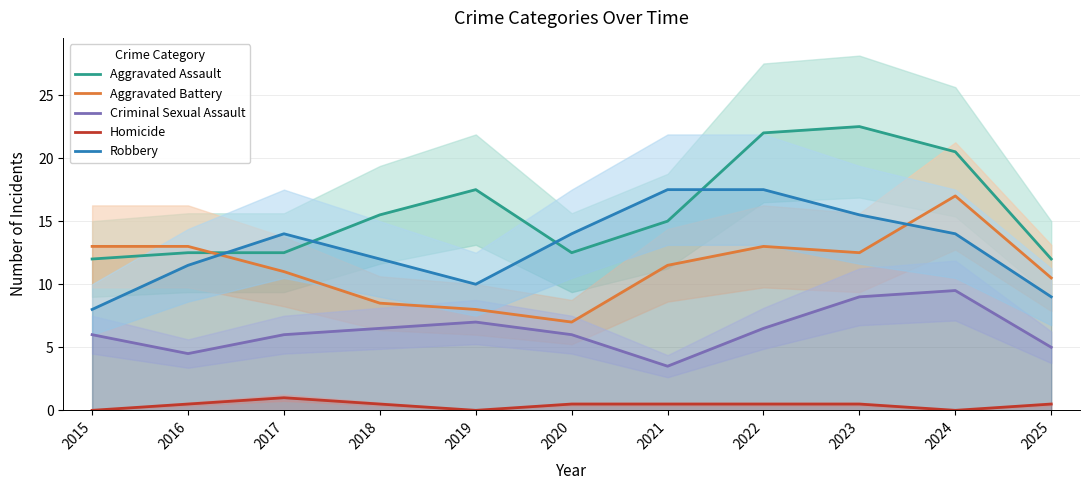

How many lines are shown in the chart?

5